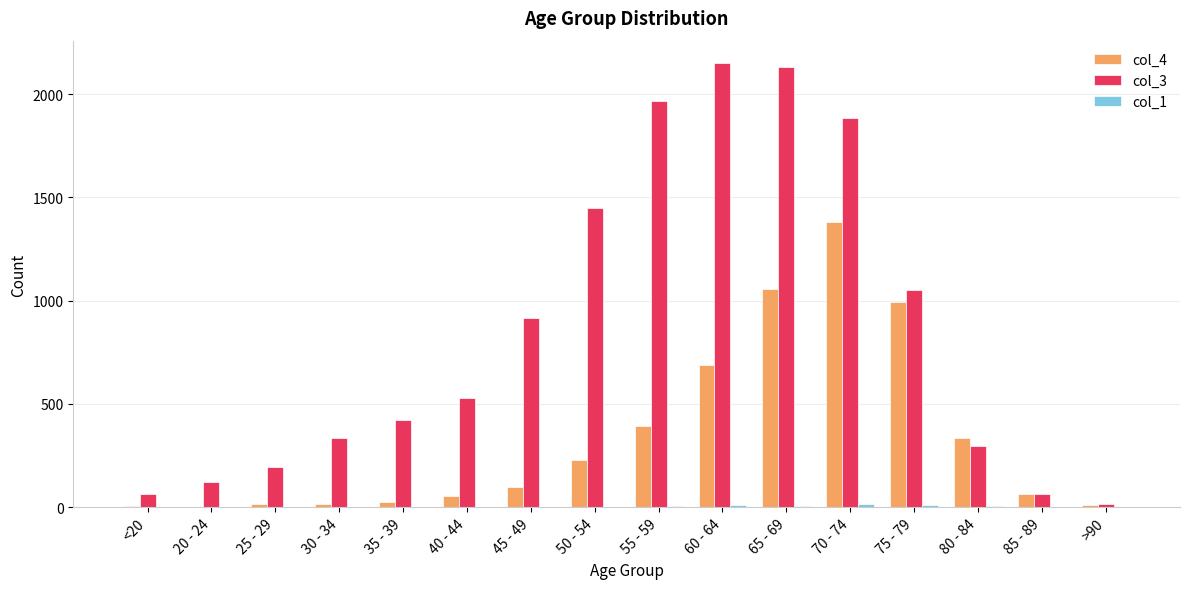

Which series has the widest spread of values?

col_3